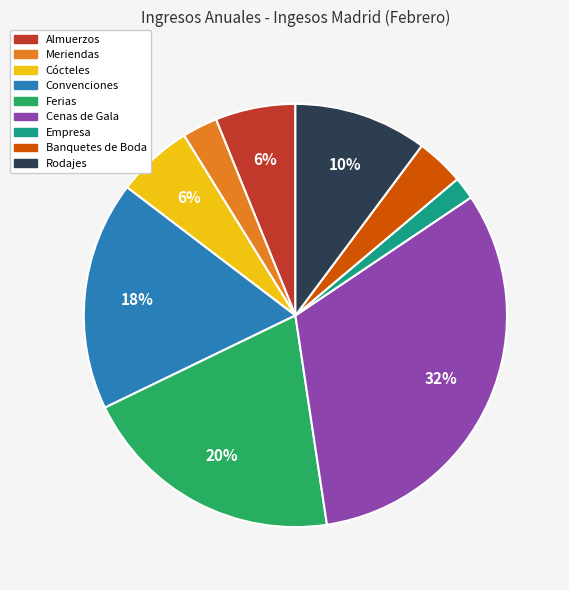

Does Cenas de Gala represent more than half of the total?

No